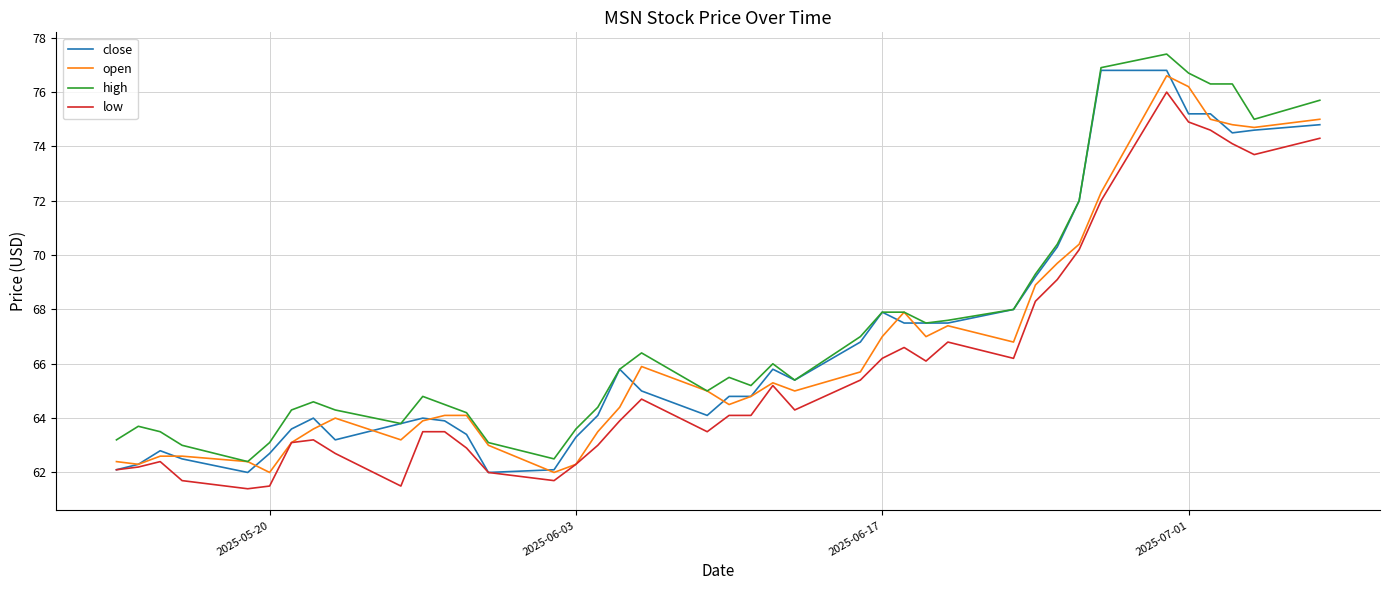

List the series in order of their overall mean, highest first.

high, close, open, low